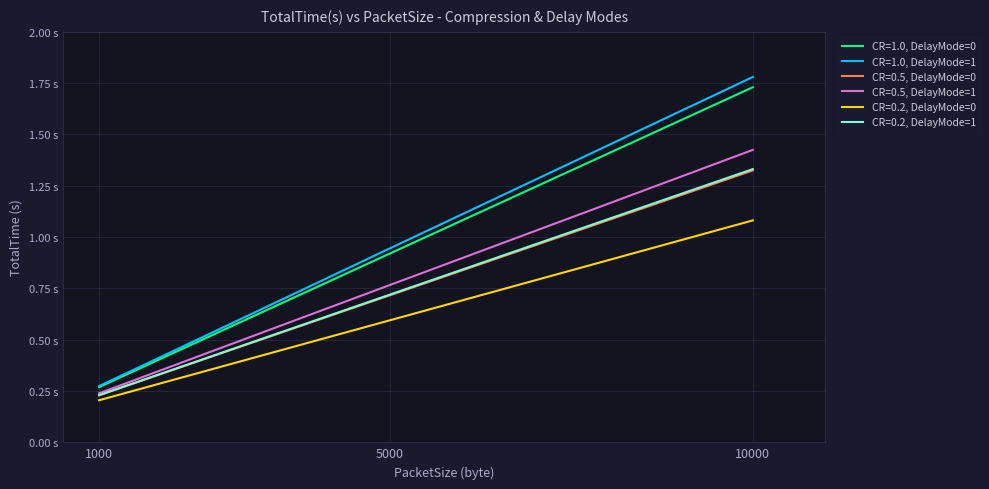

Does the chart have visible grid lines?

Yes